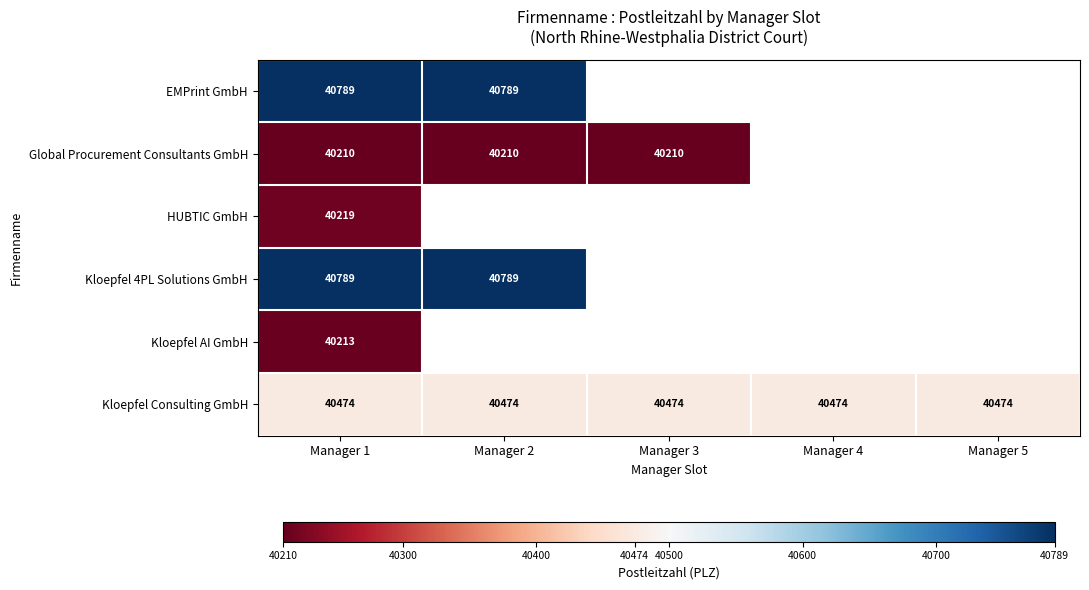

The value of Global Procurement Consultants GmbH at Manager 1 is 67058. True or false?

False